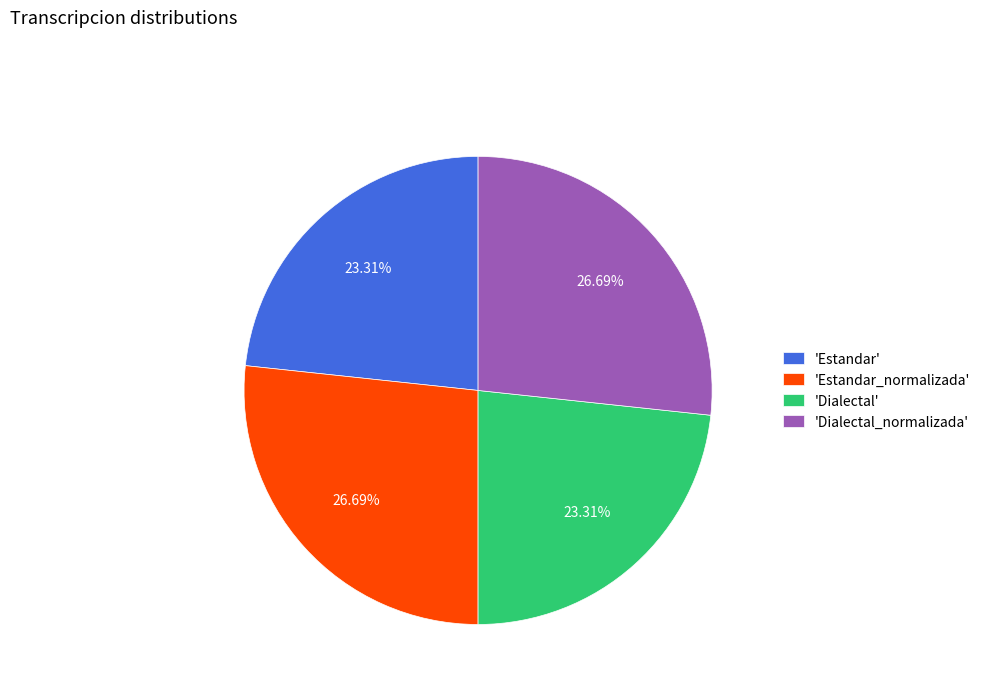

Which has a higher value, 'Estandar' or 'Estandar_normalizada'?

'Estandar_normalizada'